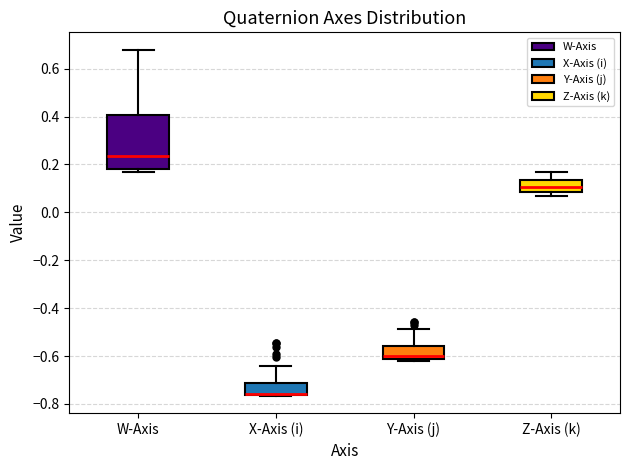

Comparing the boxes themselves (not the whiskers), which one is the tallest?

W-Axis